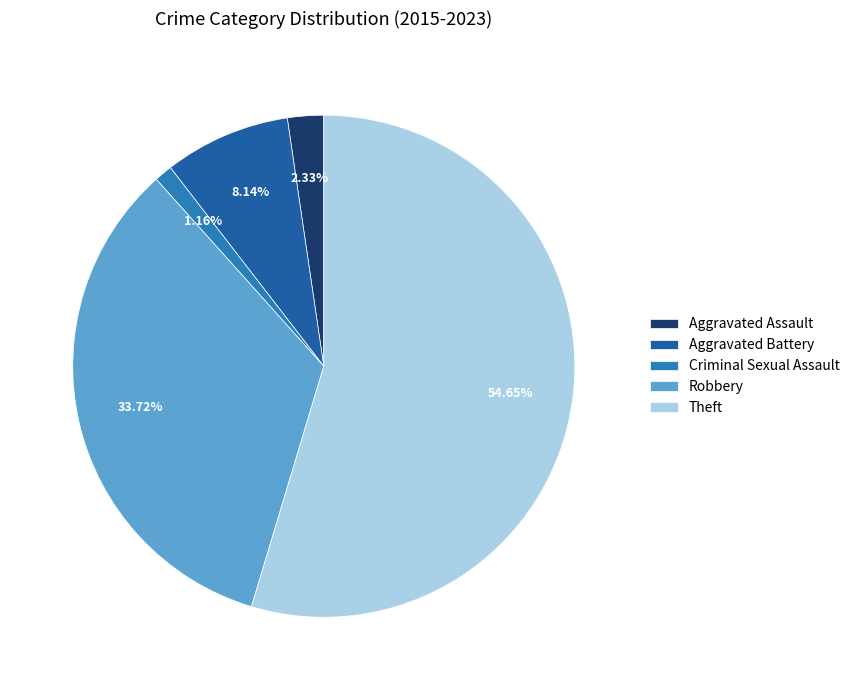

Rank the categories by value from highest to lowest.

Theft, Robbery, Aggravated Battery, Aggravated Assault, Criminal Sexual Assault